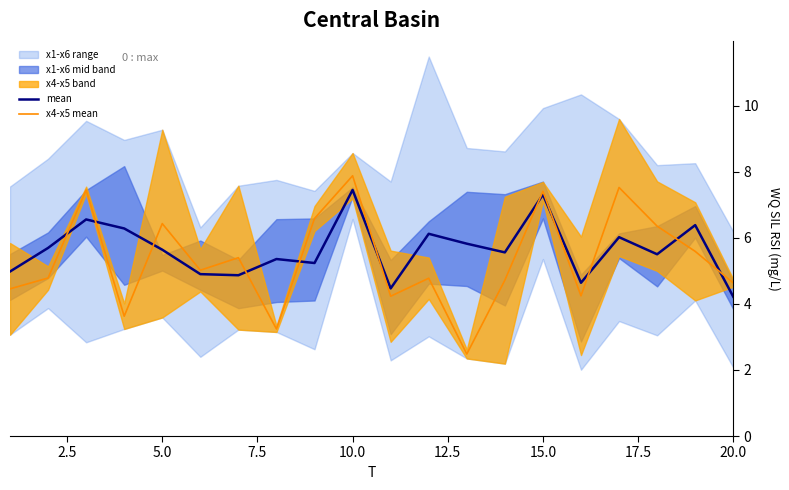

Which series has the widest spread of values?

x4-x5 mean